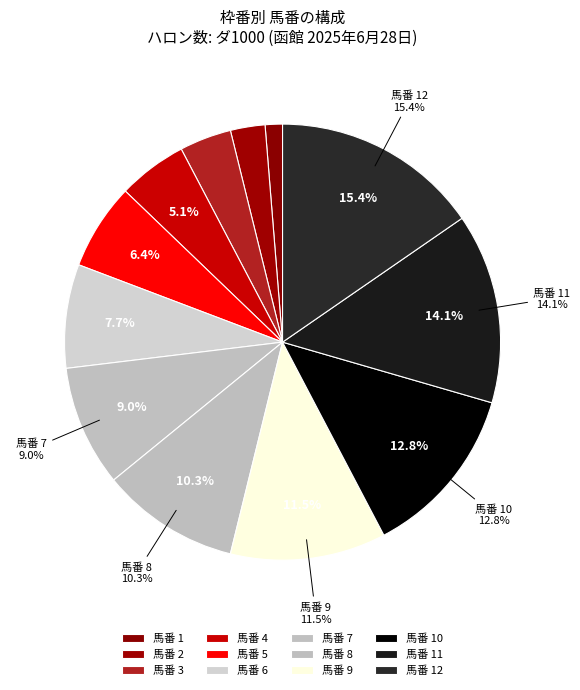

Rank the categories by value from highest to lowest.

12, 11, 10, 9, 8, 7, 6, 5, 4, 3, 2, 1